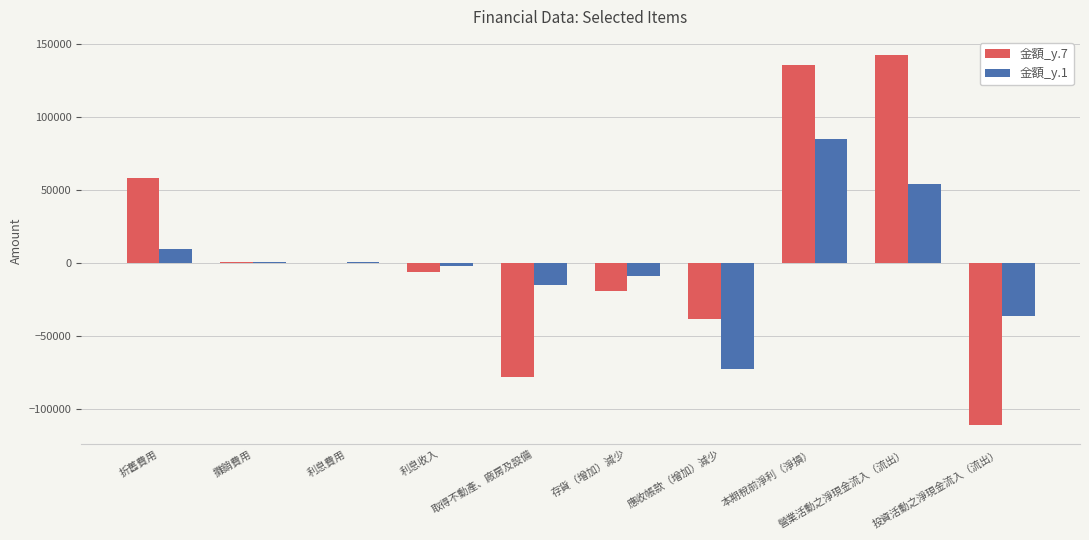

Is the value of 金額_y.7 at 折舊費用 greater than the value of 金額_y.1 at 取得不動產、廠房及設備?

Yes